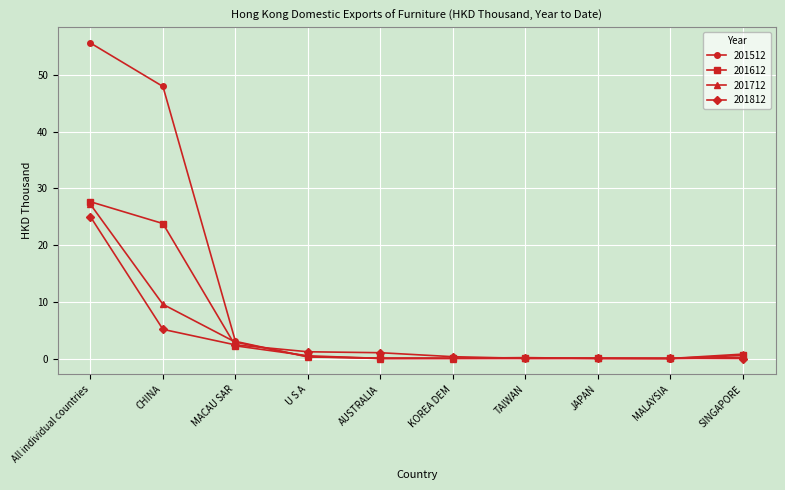

What is the sum of the 201512 values at MACAU SAR and AUSTRALIA?

3.1